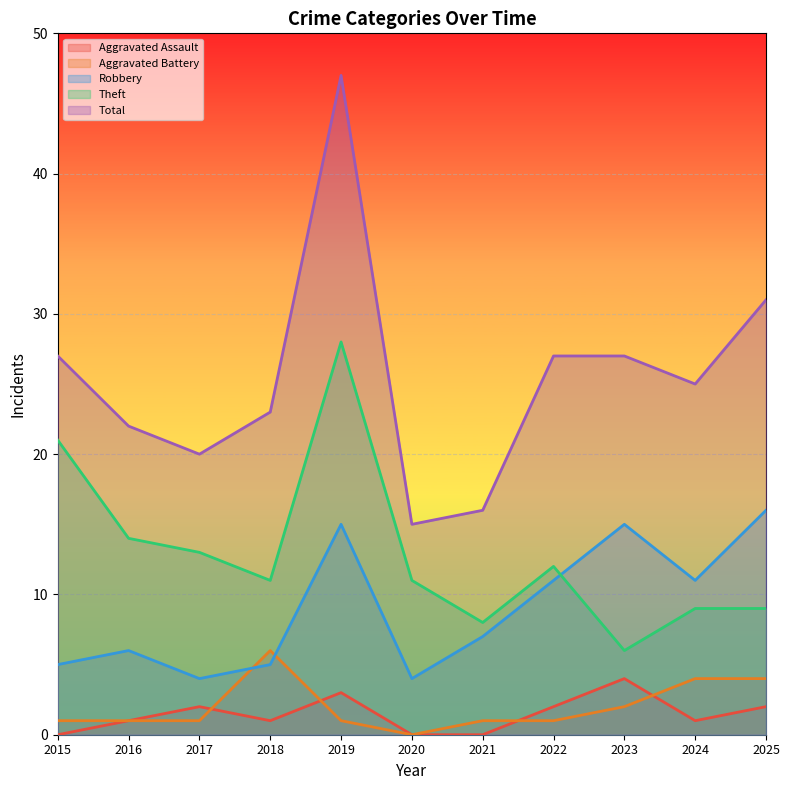

True or false: Robbery and Total cross at least once.

False